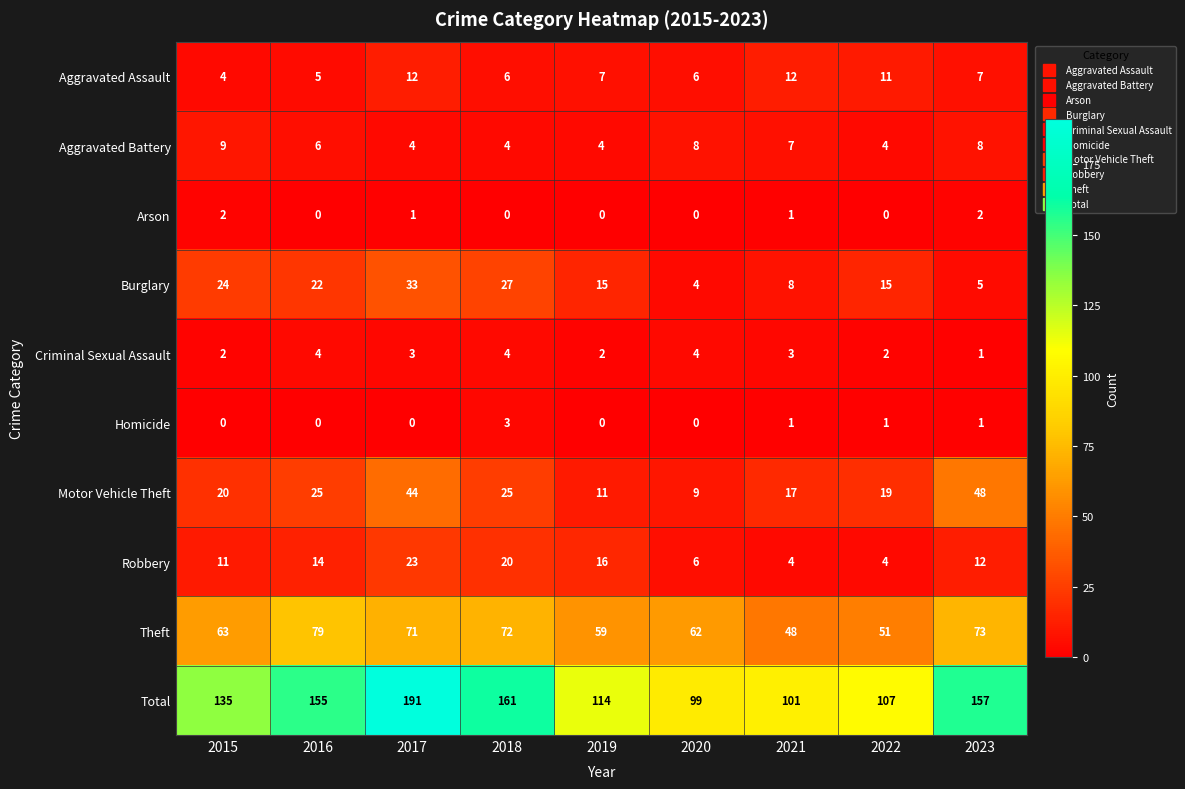

Between 2015 and 2018, which series saw the biggest shift?

Total